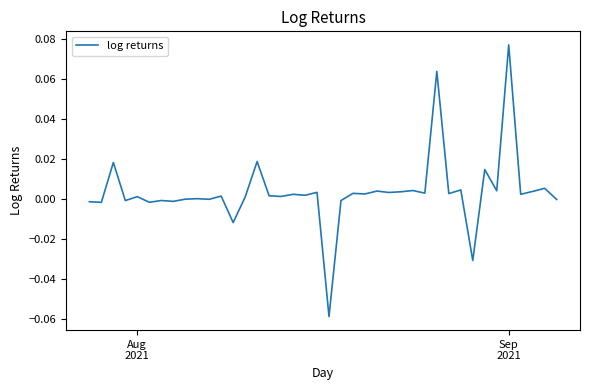

Reading left to right, what are all the values shown in this chart?

-0.0	-0.0	0.0	-0.0	0.0	-0.0	-0.0	-0.0	-0.0	0.0	-0.0	0.0	-0.0	0.0	0.0	0.0	0.0	0.0	0.0	0.0	-0.1	-0.0	0.0	0.0	0.0	0.0	0.0	0.0	0.0	0.1	0.0	0.0	-0.0	0.0	0.0	0.1	0.0	0.0	0.0	-0.0